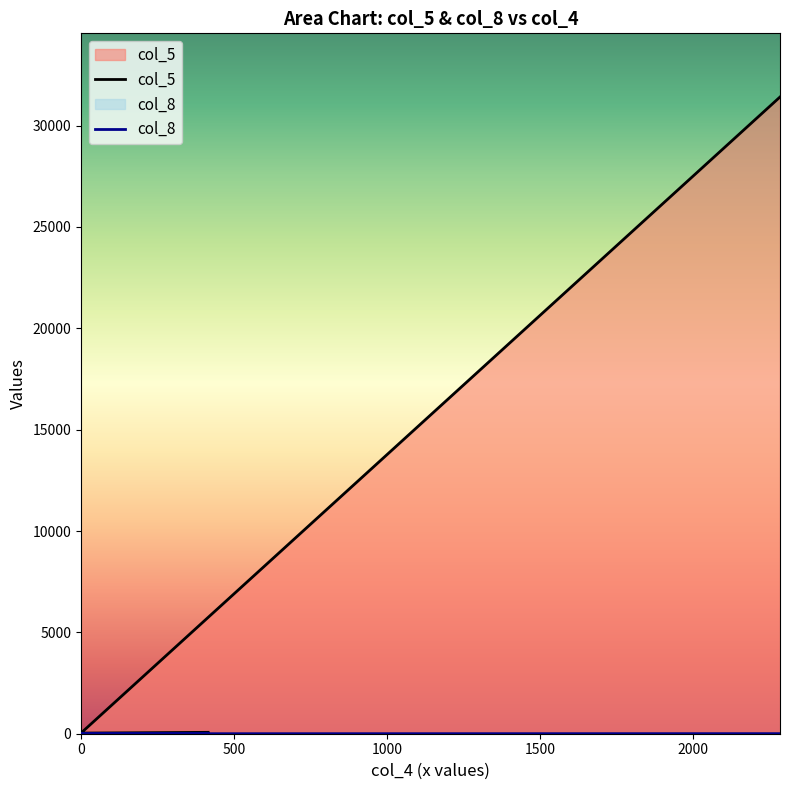

Is it true that col_5 equals 32 at 0?

True